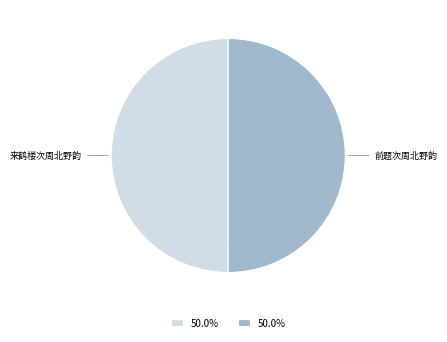

How many slices are in this pie chart?

2